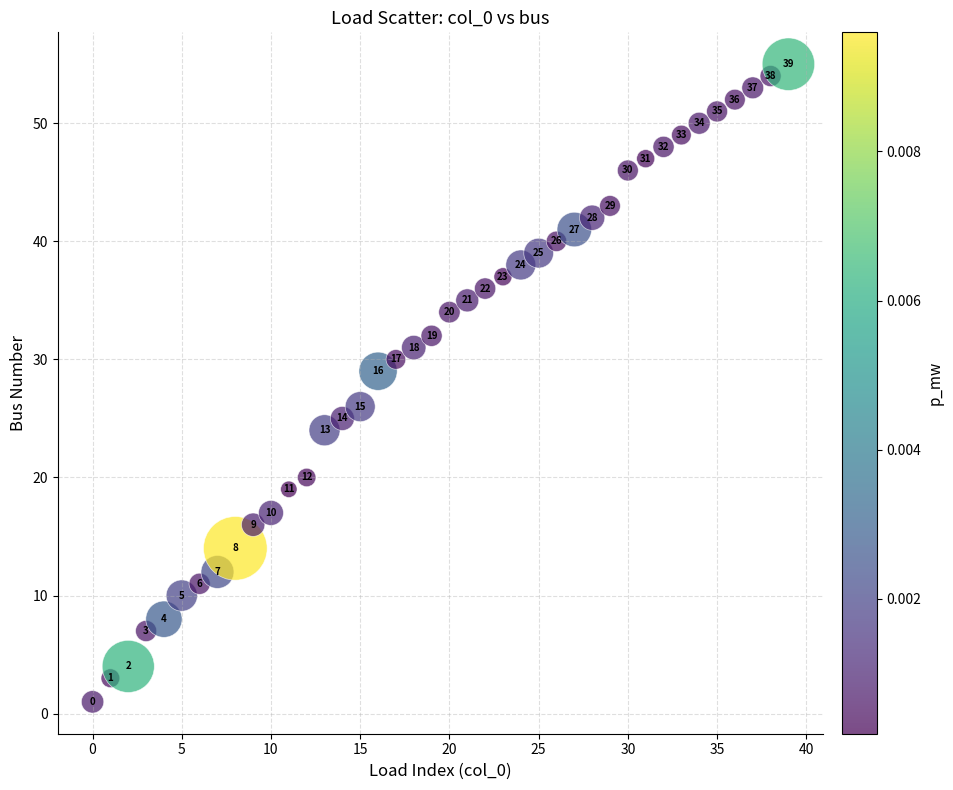

What Y value in the scatter plot is closest to 28?

29